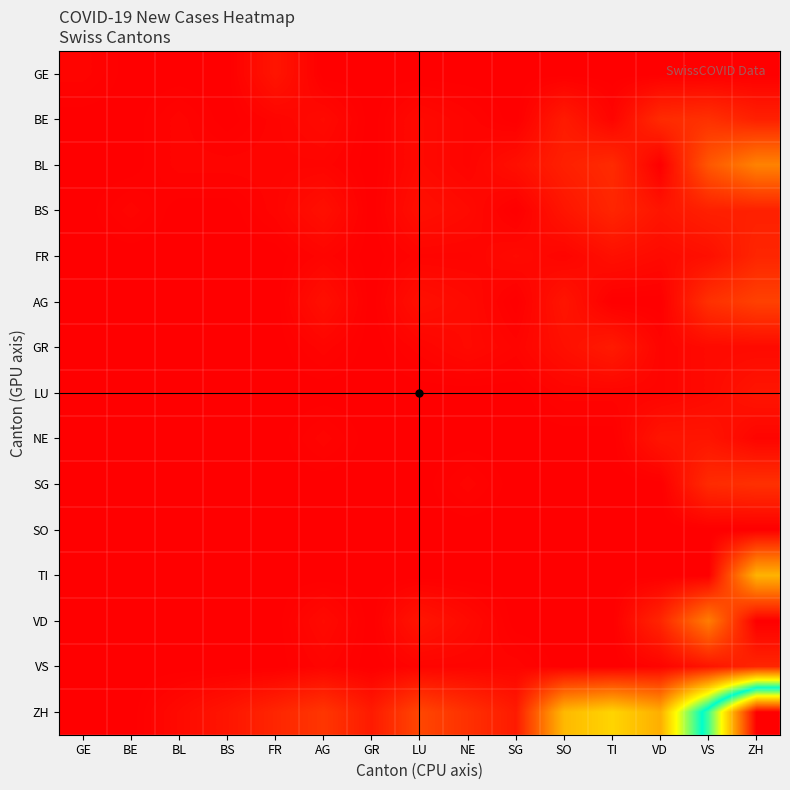

What is the difference between the highest and lowest values at NE?

9